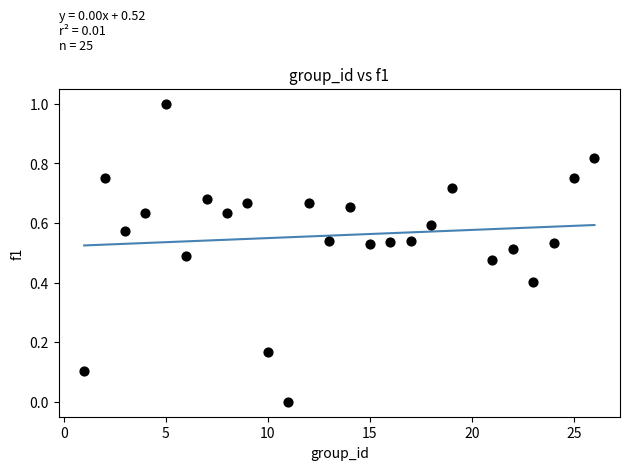

What is the range of Y values (max minus min)?

1.0